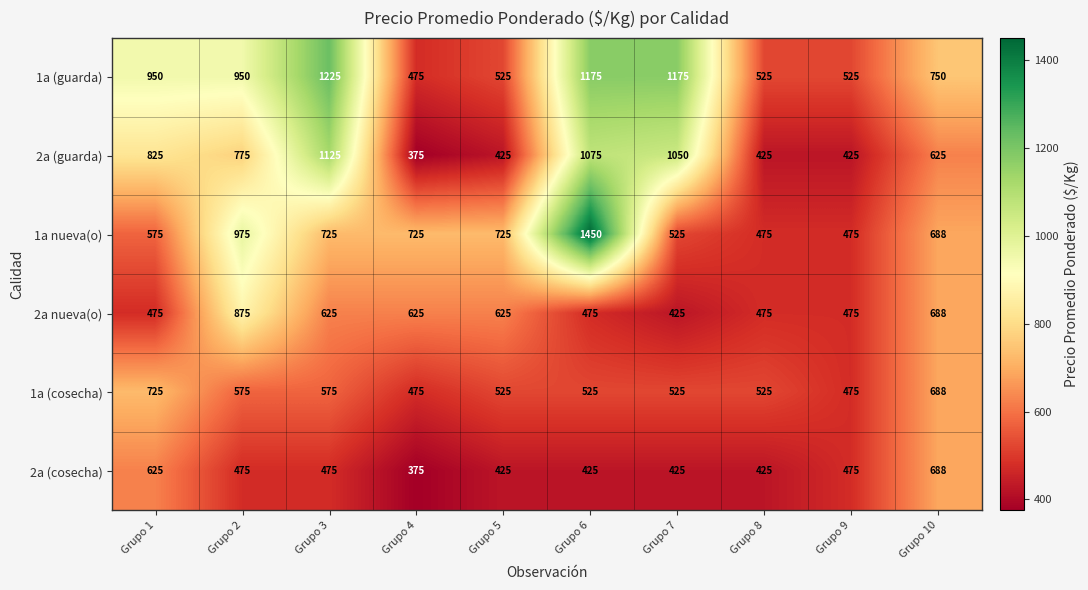

The value of 1a nueva(o) at Grupo 1 is 575. True or false?

True